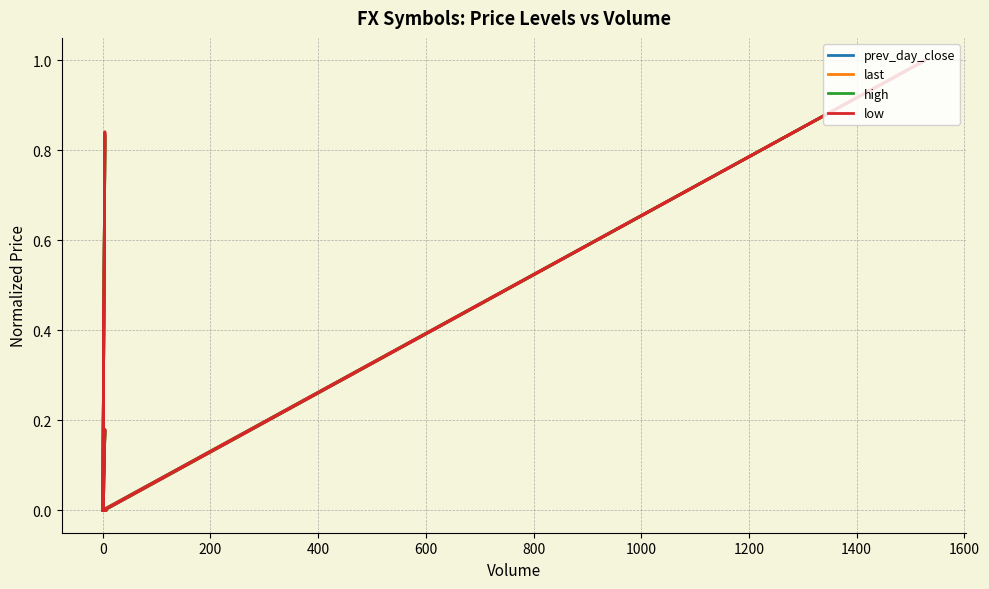

Reading right to left, transcribe all the data shown in this chart.

prev_day_close: 0.1	0.0	0.0	0.0	0.8	0.0	0.0	0.2	0.0	0.0	0.0	0.0	0.0	0.0	0.0	0.0	0.0	0.0	1.0	0.0
last: 0.1	0.0	0.0	0.0	0.8	0.0	0.0	0.2	0.0	0.0	0.0	0.0	0.0	0.0	0.0	0.0	0.0	0.0	1.0	0.0
high: 0.0	0.0	0.0	0.0	0.8	0.0	0.0	0.2	0.0	0.0	0.0	0.0	0.0	0.0	0.0	0.0	0.0	0.0	1.0	0.0
low: 0.0	0.0	0.0	0.0	0.8	0.0	0.0	0.2	0.0	0.0	0.0	0.0	0.0	0.0	0.0	0.0	0.0	0.0	1.0	0.0